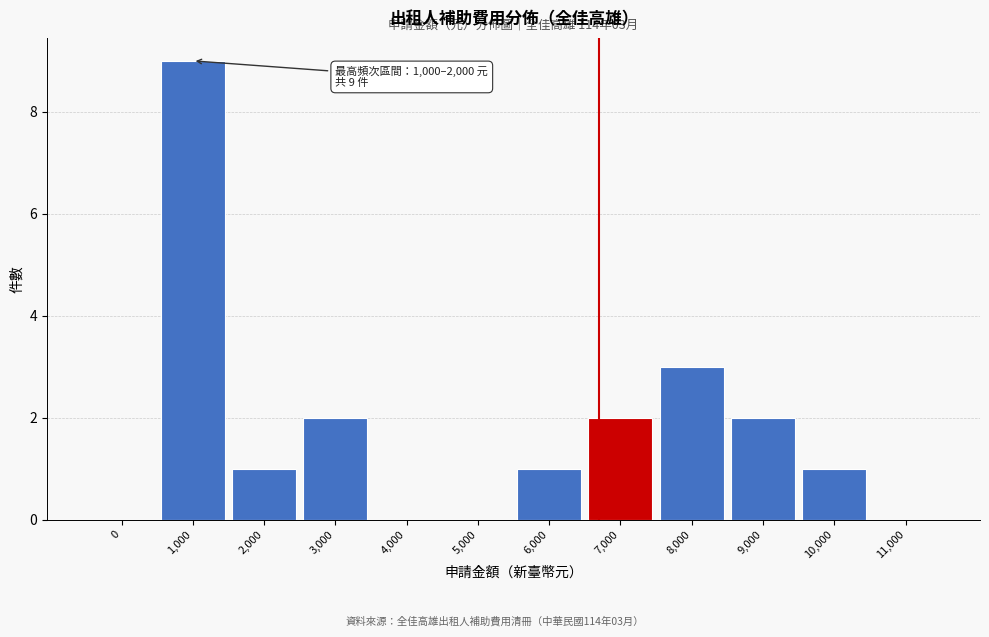

Reading left to right, list all the values displayed in this chart.

0=0	1,000=9	2,000=1	3,000=2	4,000=0	5,000=0	6,000=1	7,000=2	8,000=3	9,000=2	10,000=1	11,000=0